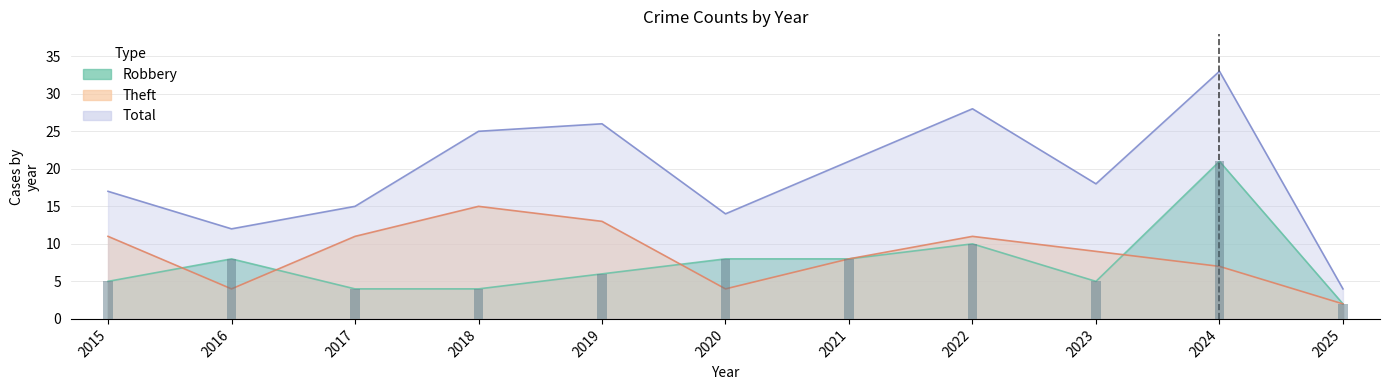

What is the minimum value shown in the chart?

2